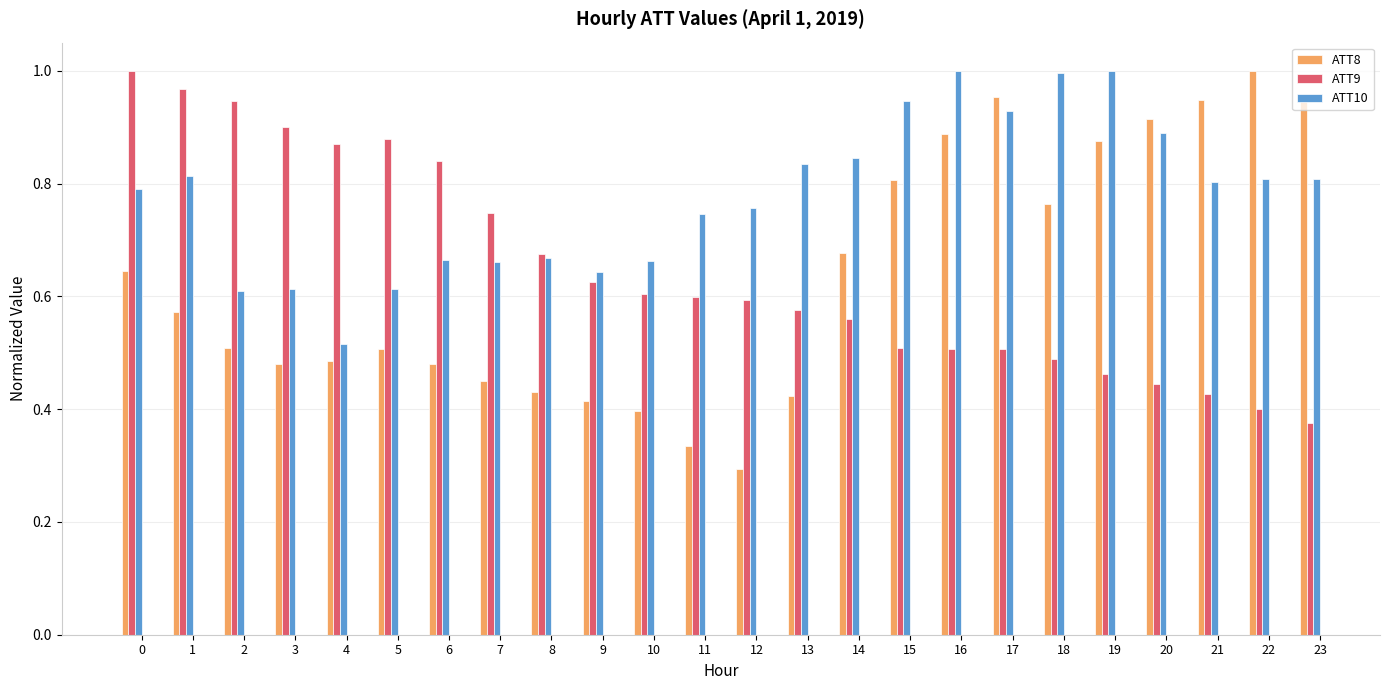

True or false: ATT9 has a value of 0.7 at 18.

False